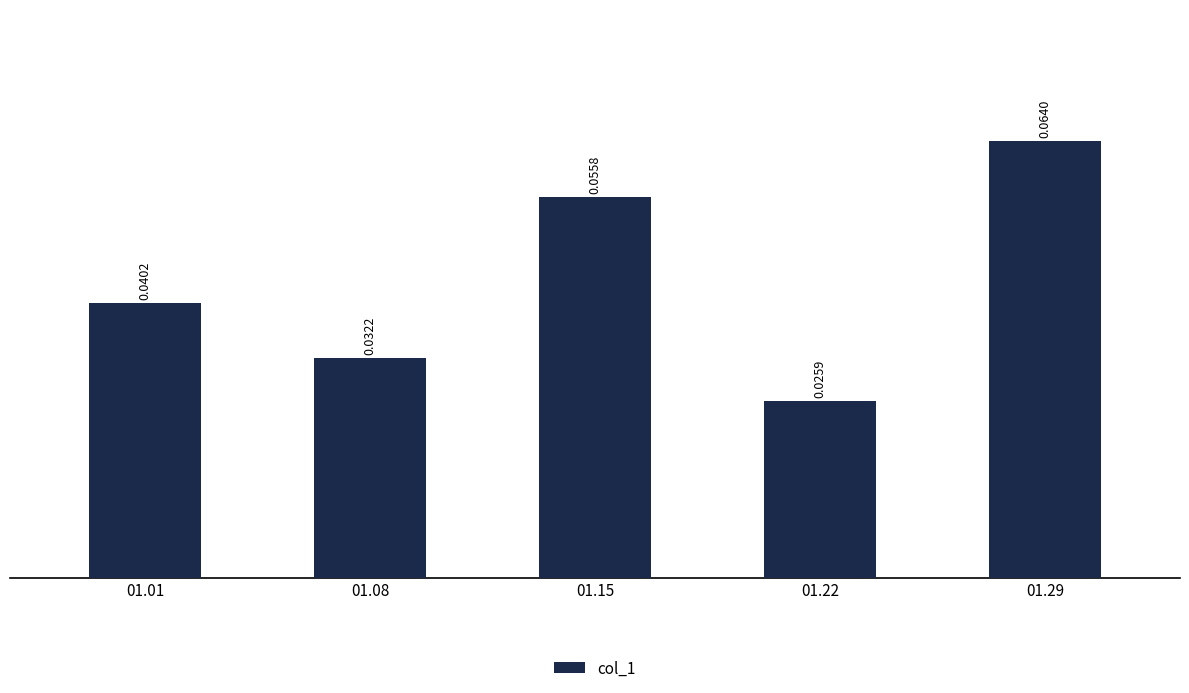

Rank the categories by value from lowest to highest.

01.22, 01.08, 01.01, 01.15, 01.29